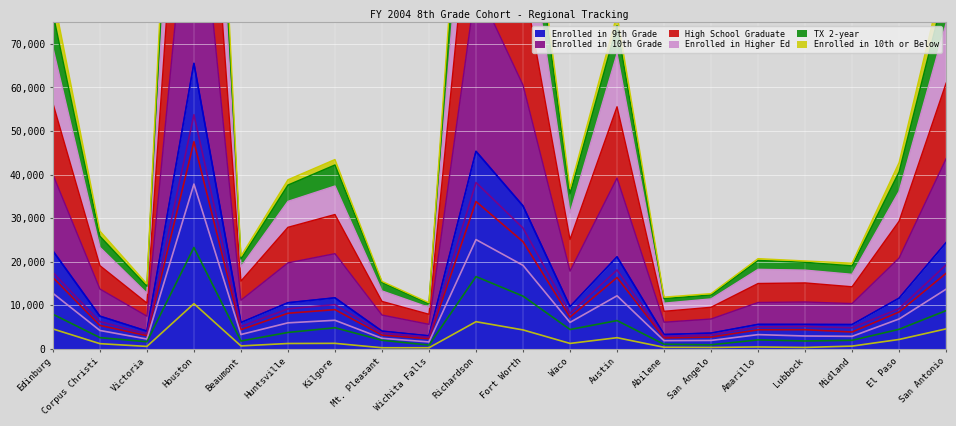

True or false: Enrolled in 10th or Below has more than 0 interior local peaks.

True